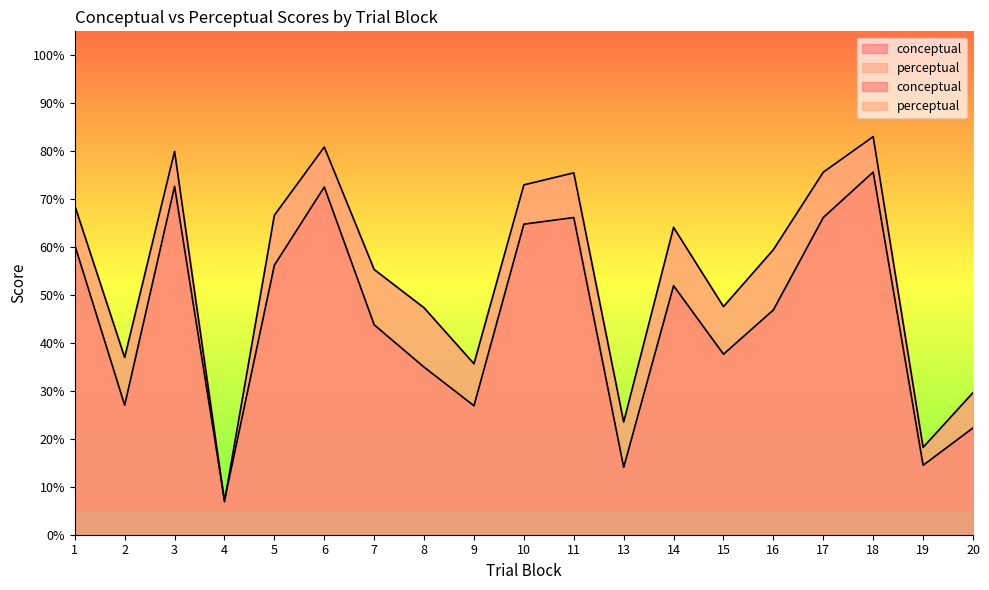

Rank the series at 1 from lowest to highest value.

conceptual, perceptual